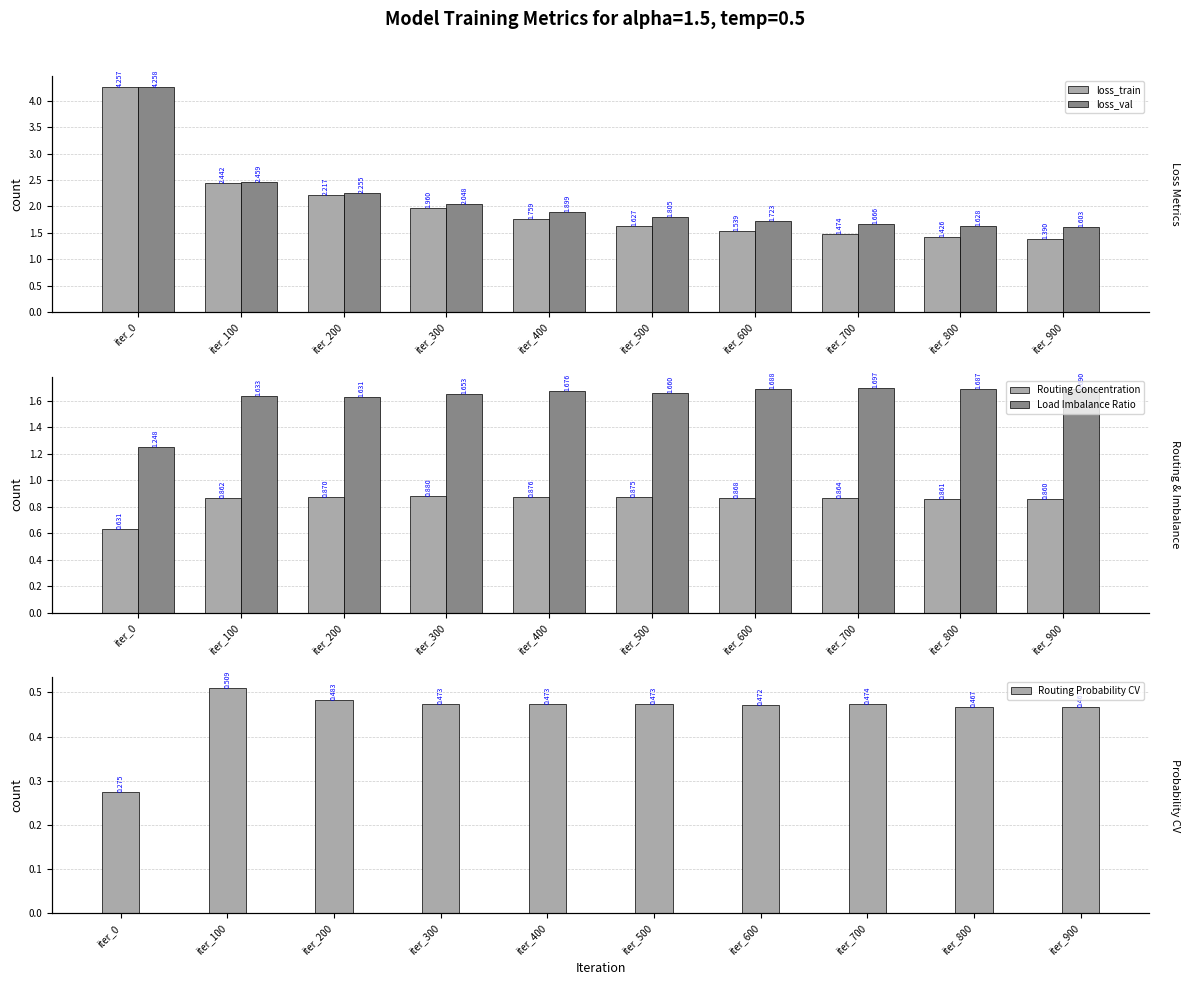

What is the value of the Routing Probability CV bar at the 1st from the left?

0.3